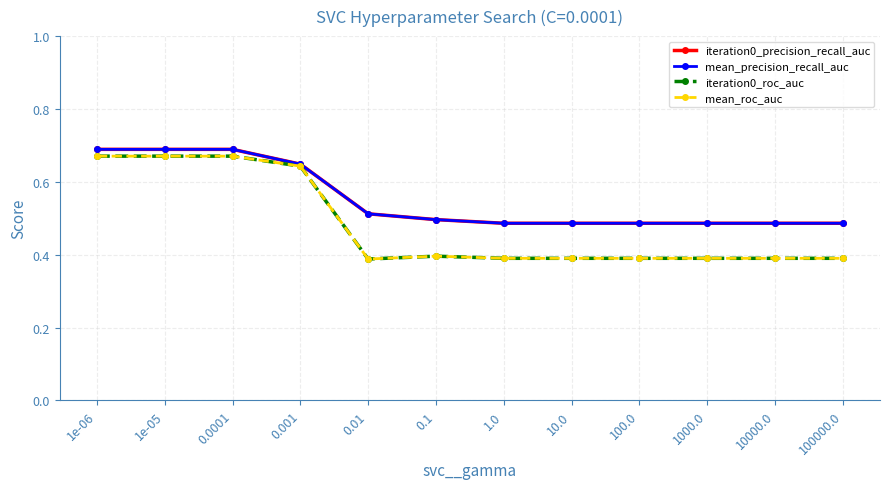

What is the spread (max minus min) of values at 0.1?

0.1